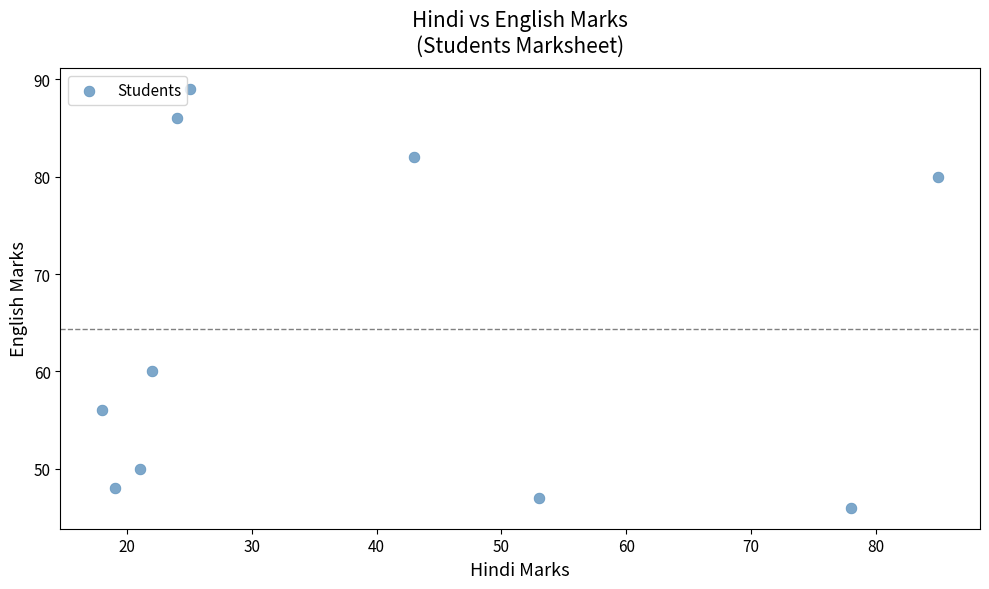

What Y value in the scatter plot is closest to 67?

60